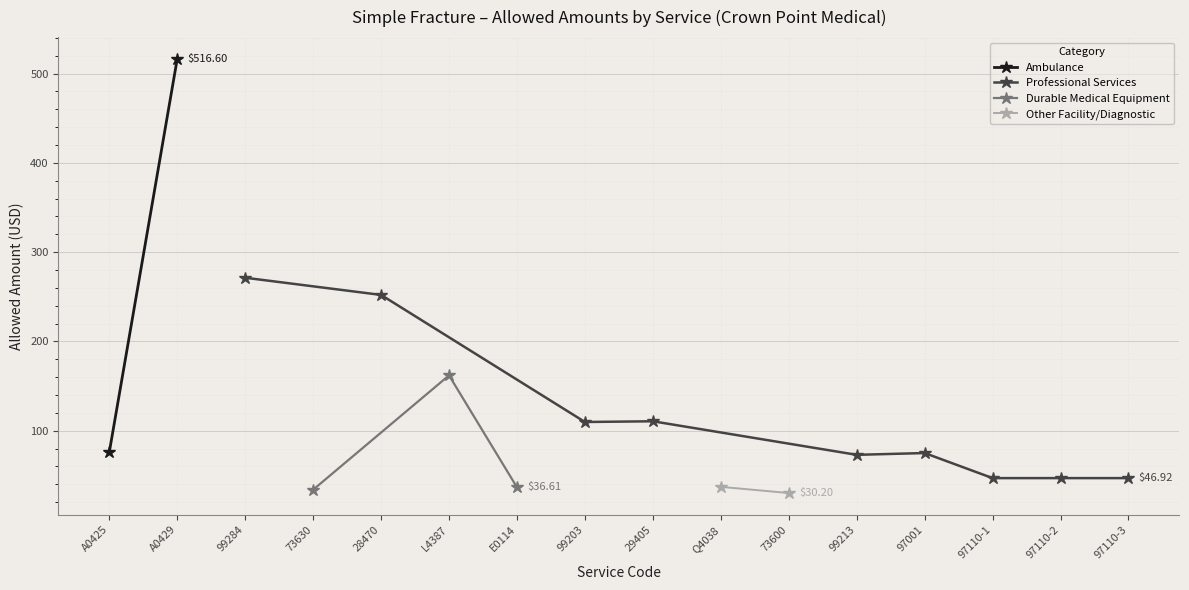

How many data points does each series have?

16